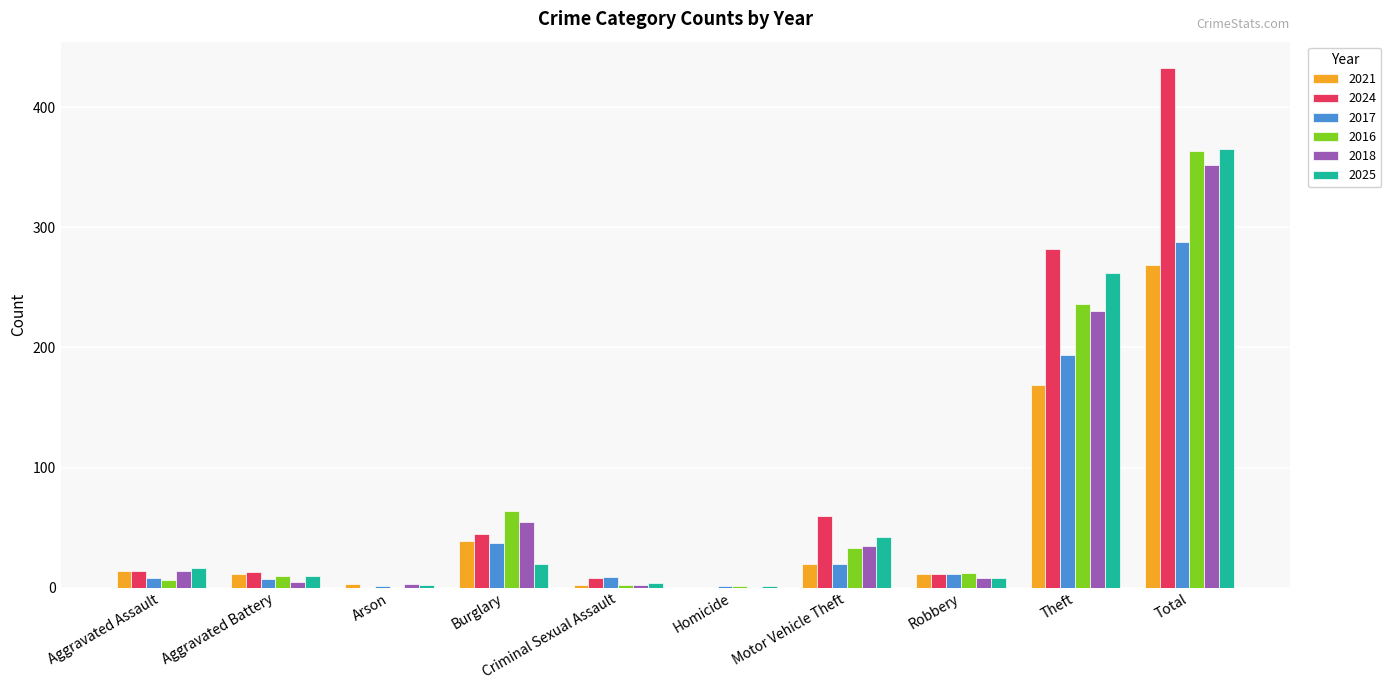

The 2021 series shows 11 at Aggravated Battery. True or false?

True